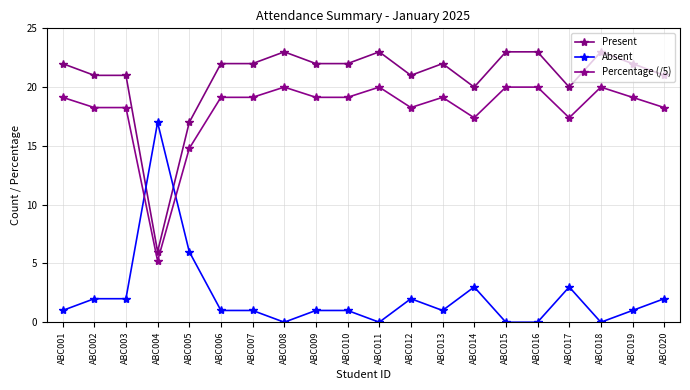

In Percentage (/5), how many points are higher than both neighbors (excluding endpoints)?

4